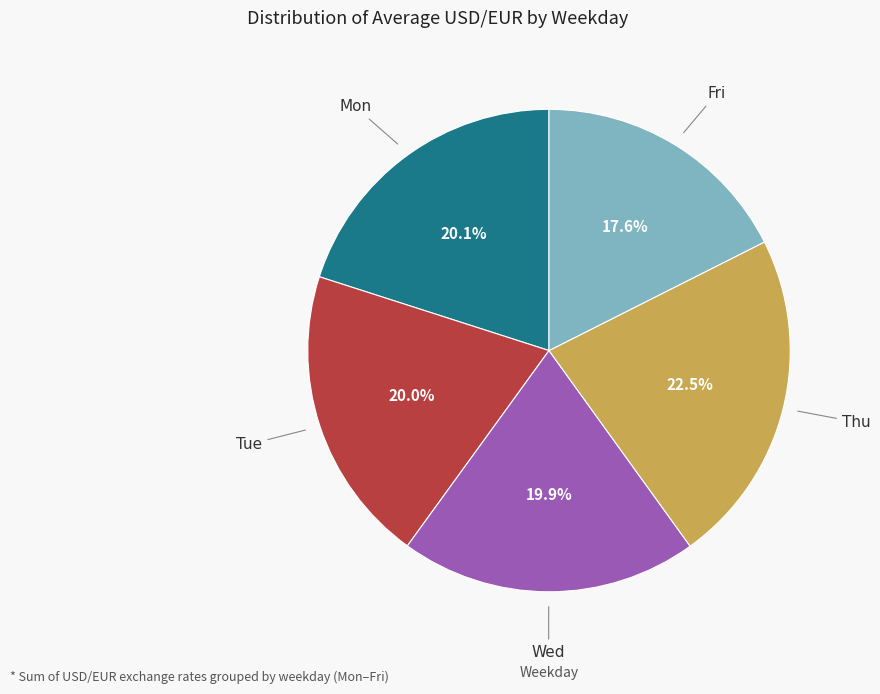

Does any single category account for the majority?

No